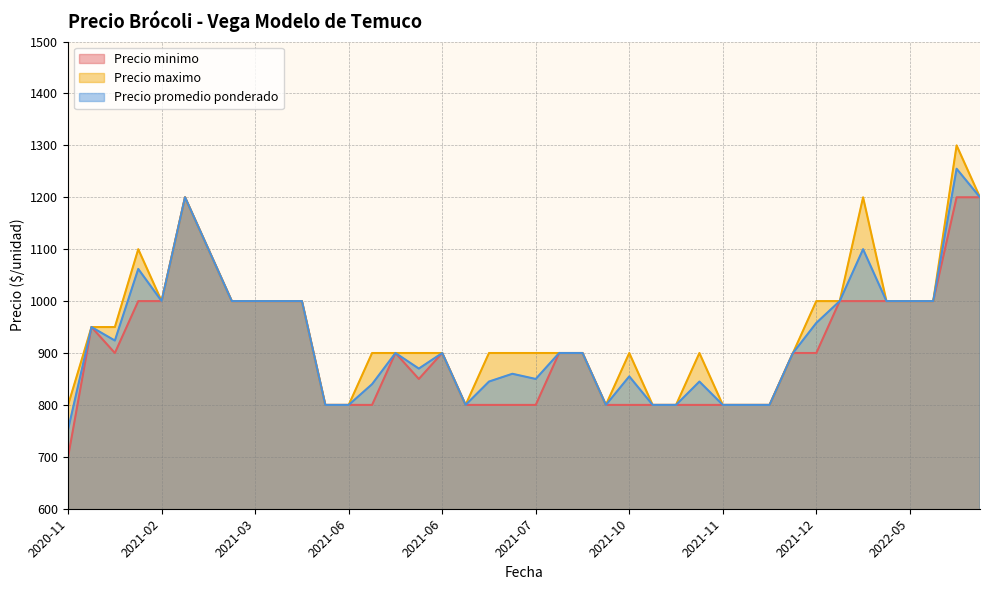

Rank the series at 2021-03-19 from lowest to highest value.

Precio minimo, Precio maximo, Precio promedio ponderado